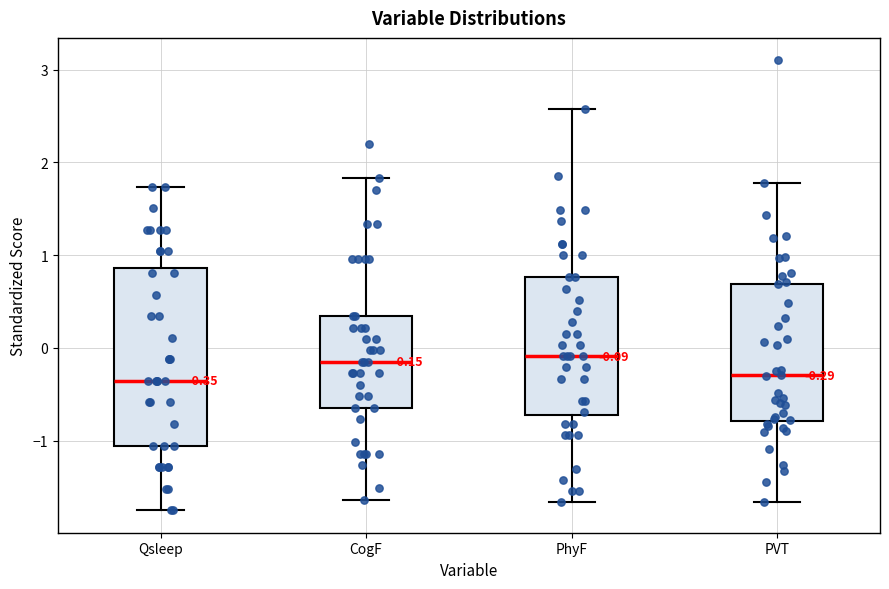

Comparing the boxes themselves (not the whiskers), which one is the tallest?

Qsleep